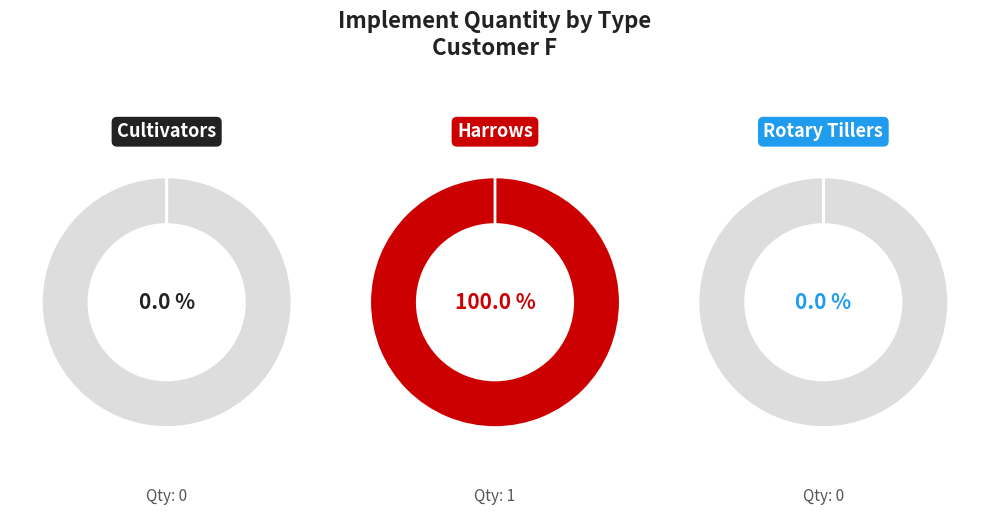

What is the smallest slice in the pie chart?

Cultivators